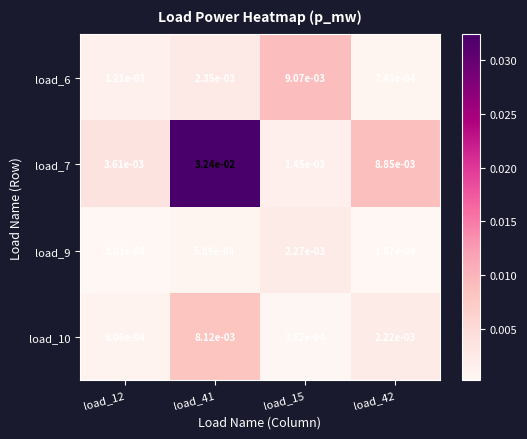

At how many categories does at least one series exceed 0?

4